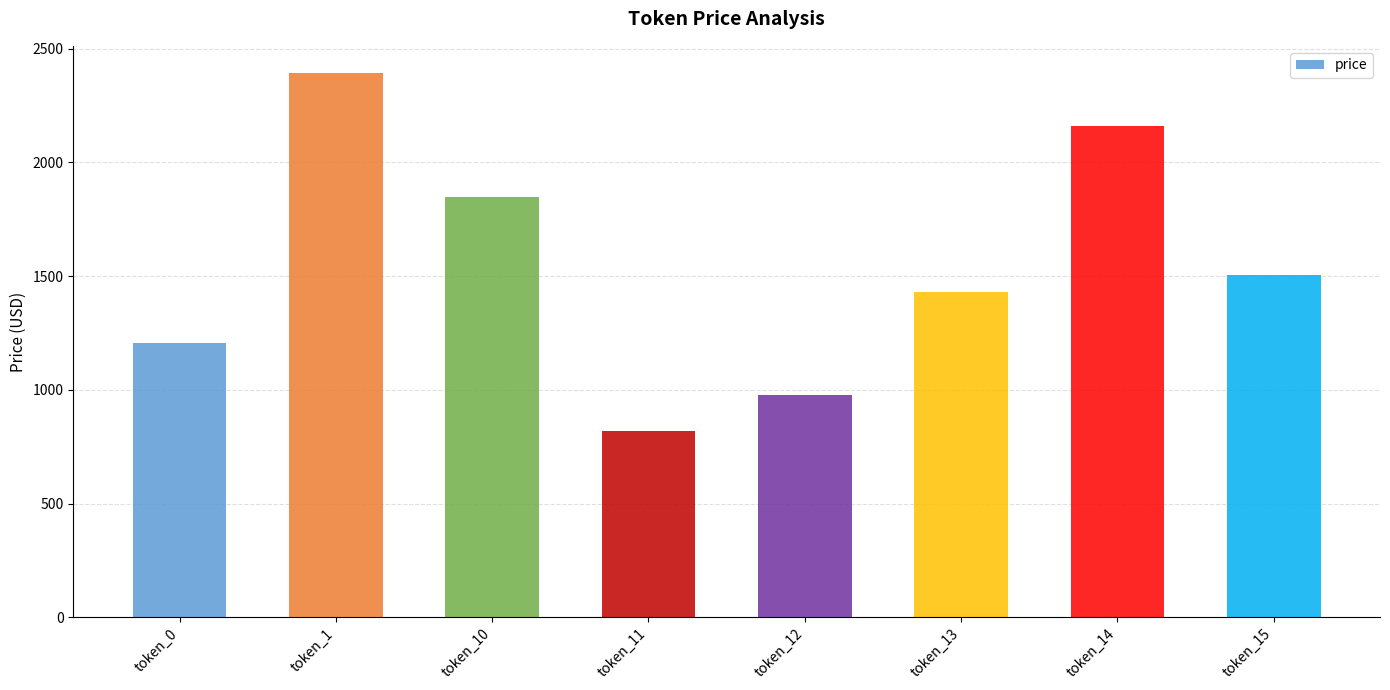

Rank the categories by value from lowest to highest.

token_11, token_12, token_0, token_13, token_15, token_10, token_14, token_1